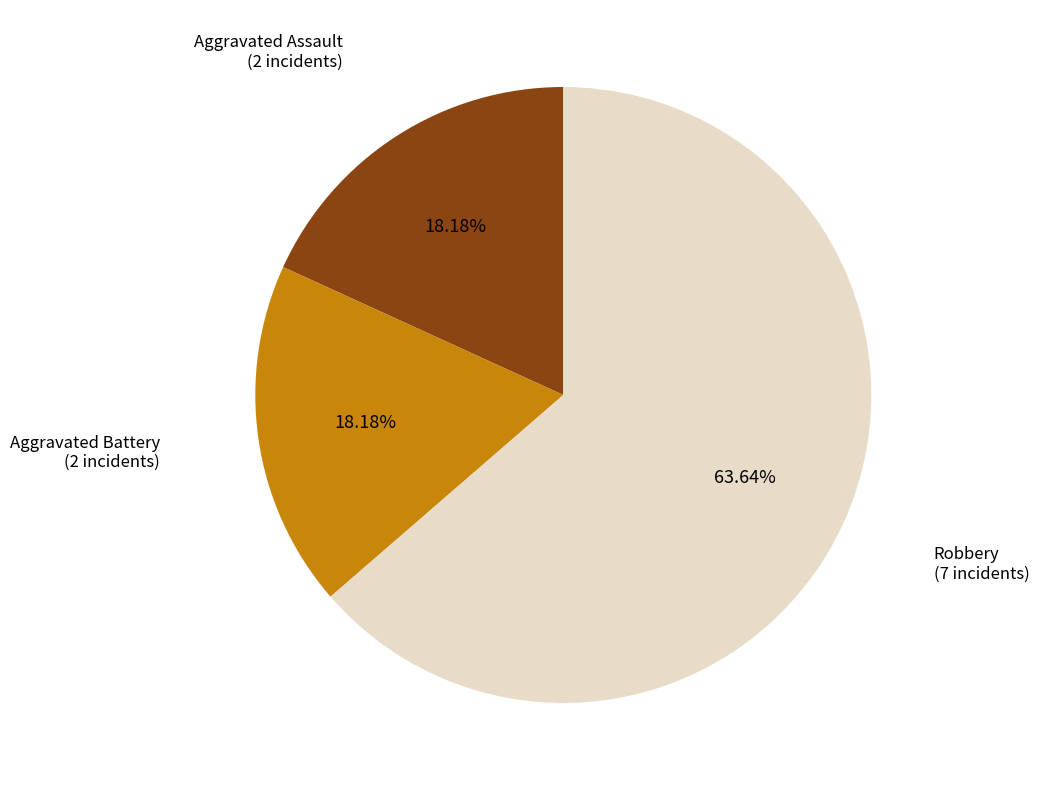

Is there a majority slice in this chart?

Yes